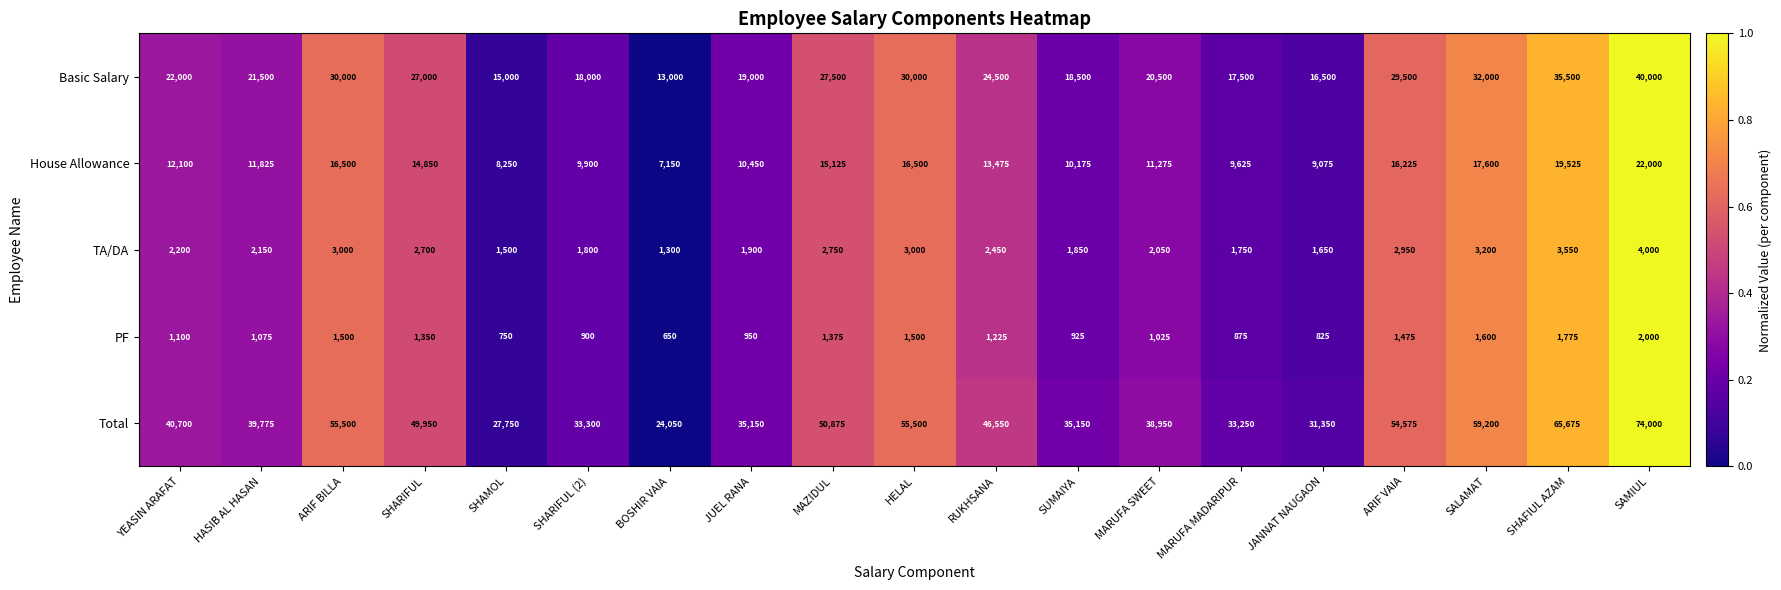

What is the sum of the PF values at MARUFA SWEET and SHARIFUL?

2375